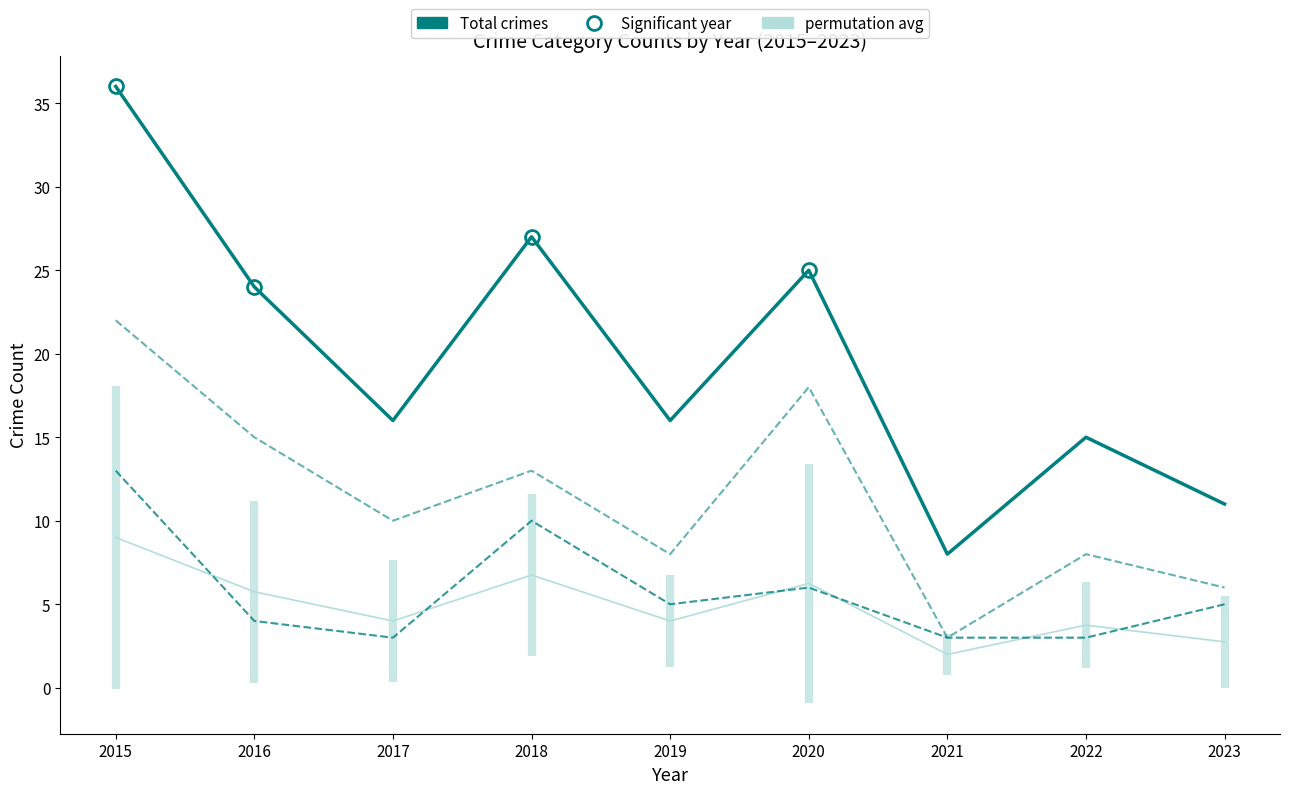

Rank the categories by Theft value from highest to lowest.

2015, 2020, 2016, 2018, 2017, 2019, 2022, 2023, 2021